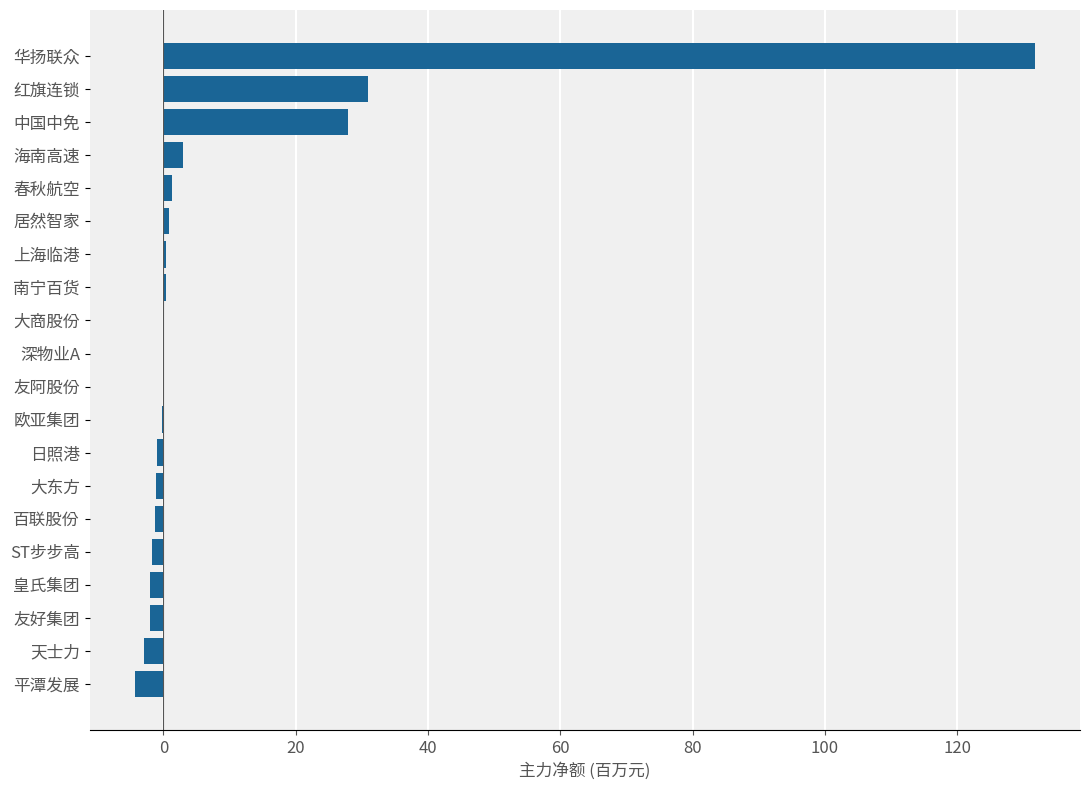

Which has a higher value, 平潭发展 or 友阿股份?

友阿股份